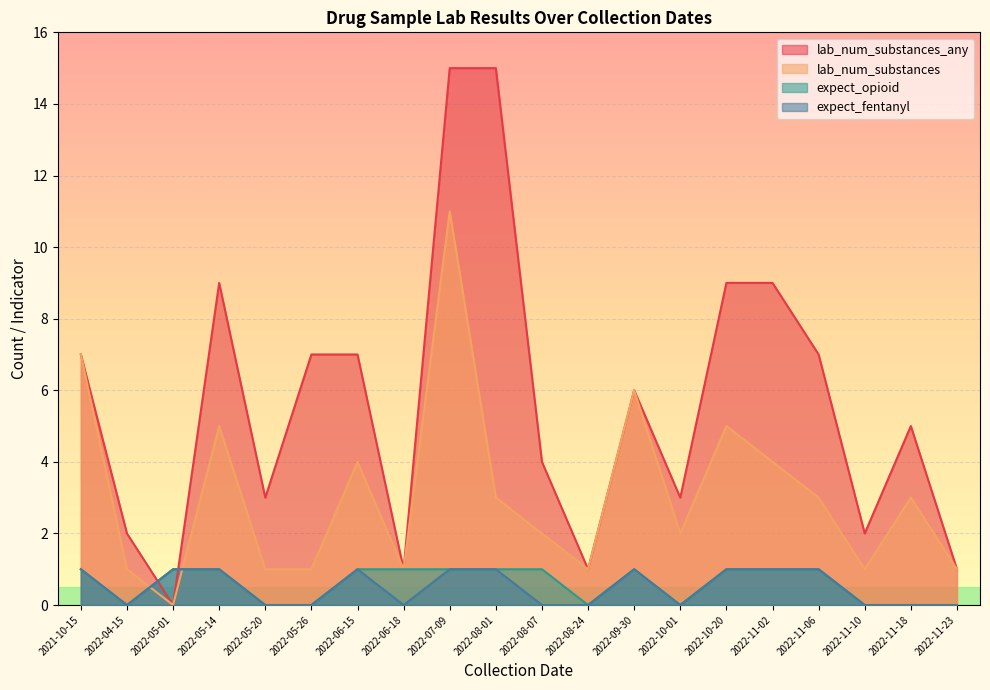

What are all the series names shown in the legend?

lab_num_substances_any, lab_num_substances, expect_opioid, expect_fentanyl